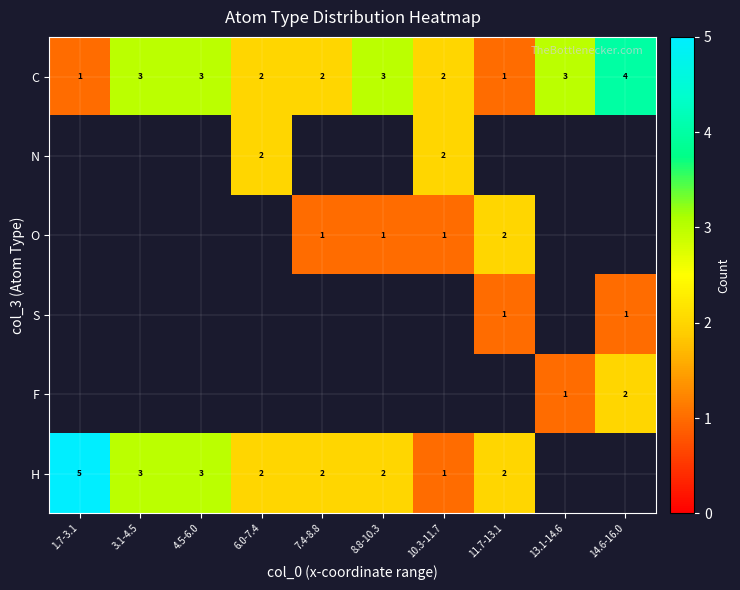

The value of O at 7.4-8.8 is 1. True or false?

True